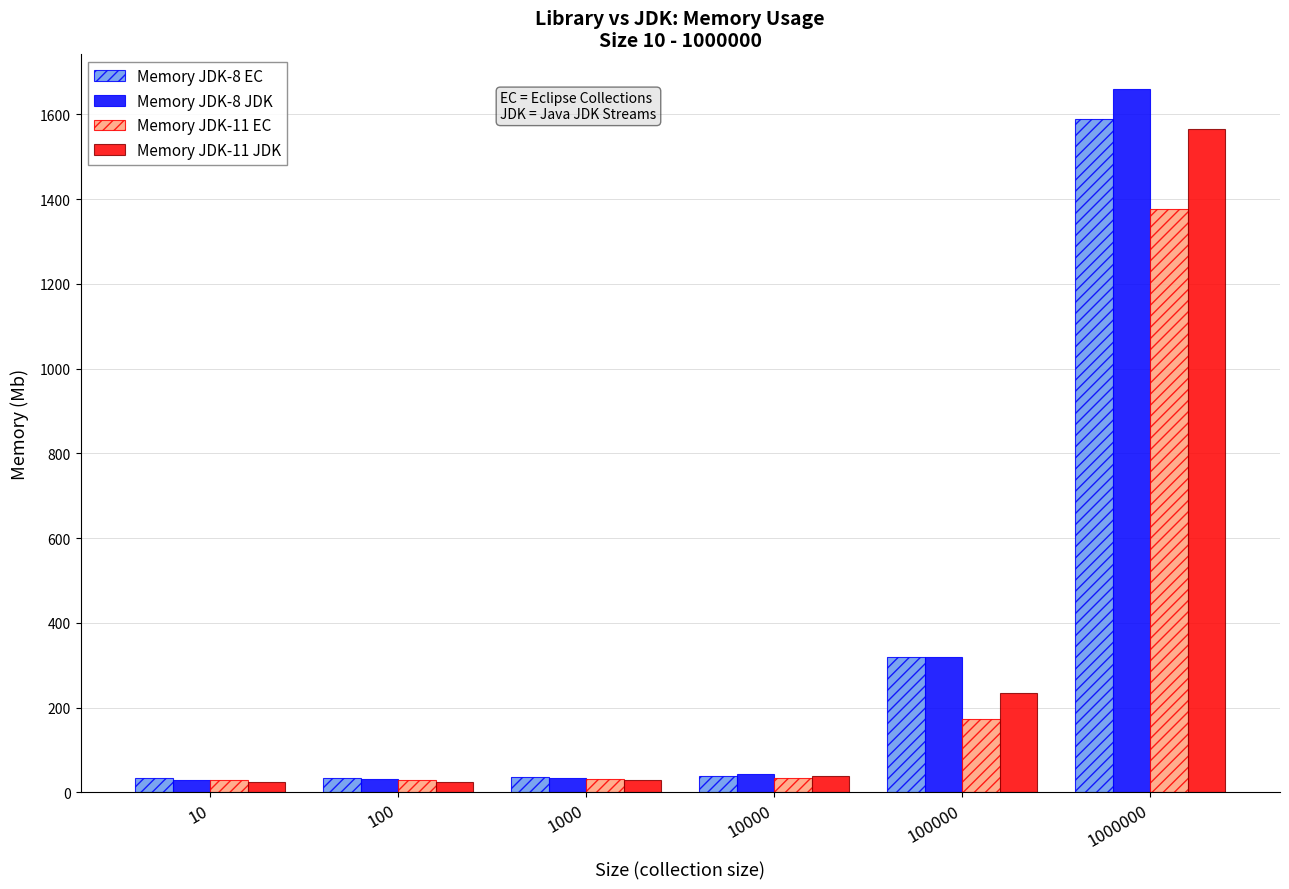

Where does the Memory JDK-8 JDK series first go above 43?

10000